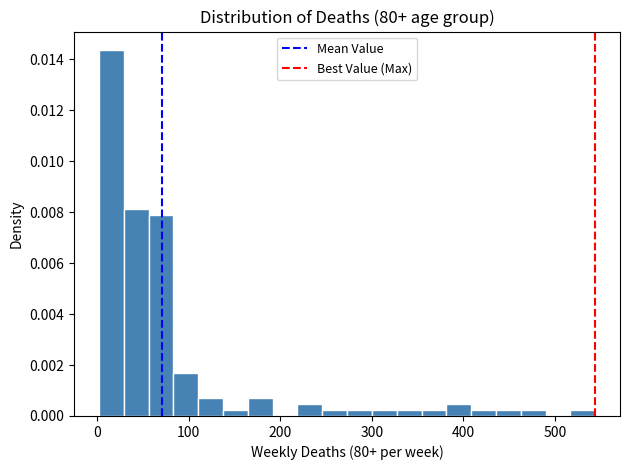

Read against the x-axis, roughly where is the centre of the tallest bar?

20